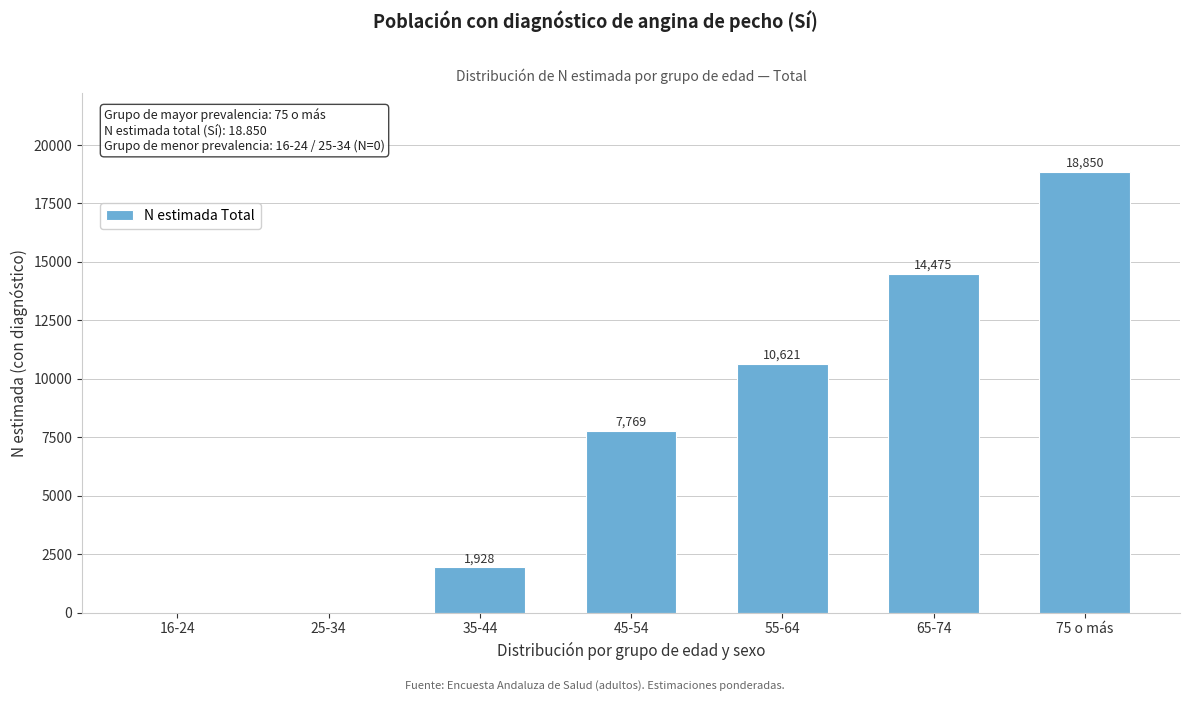

Reading right to left, extract all data points from this chart.

75 o más=18850	65-74=14475	55-64=10621	45-54=7769	35-44=1928	25-34=0	16-24=0